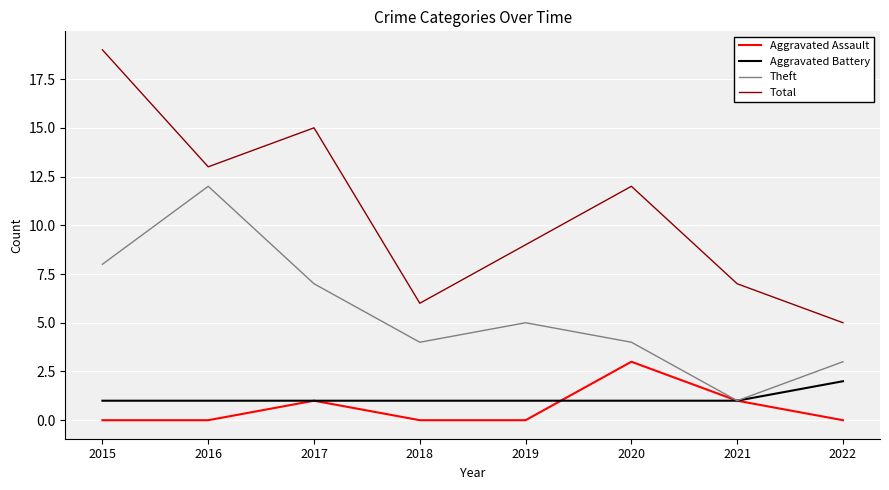

Which series has the largest range (max minus min)?

Total